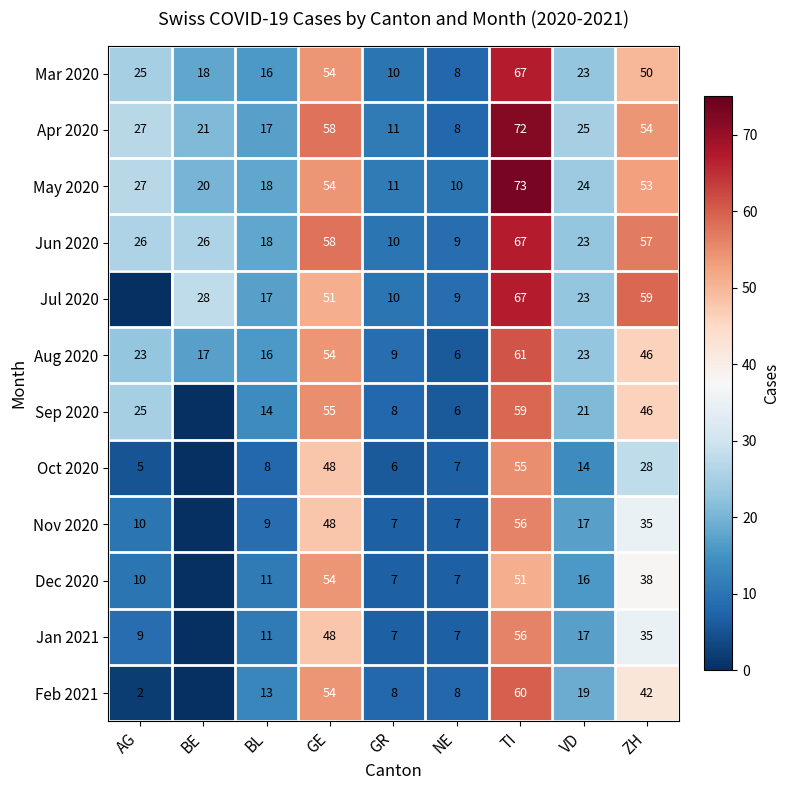

Is the value of Jun 2020 at BE greater than the value of Nov 2020 at GR?

Yes